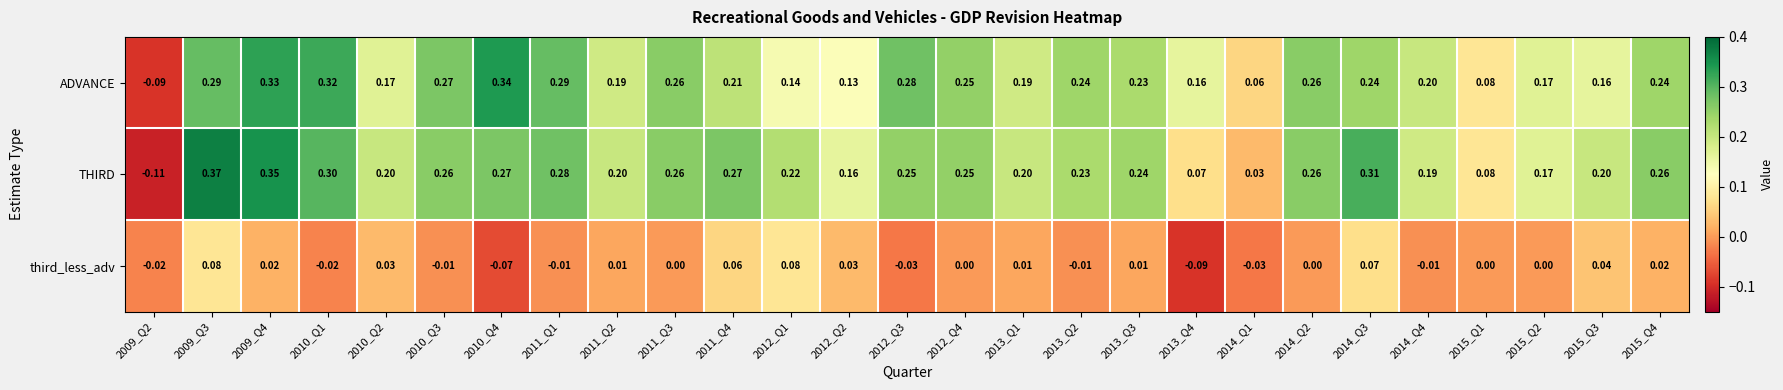

List the series in order of their peak value, highest first.

THIRD, ADVANCE, third_less_adv